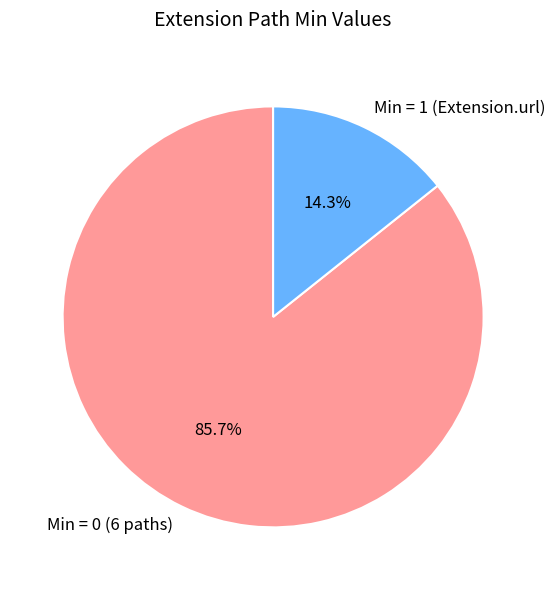

Count the number of slices in the pie.

2